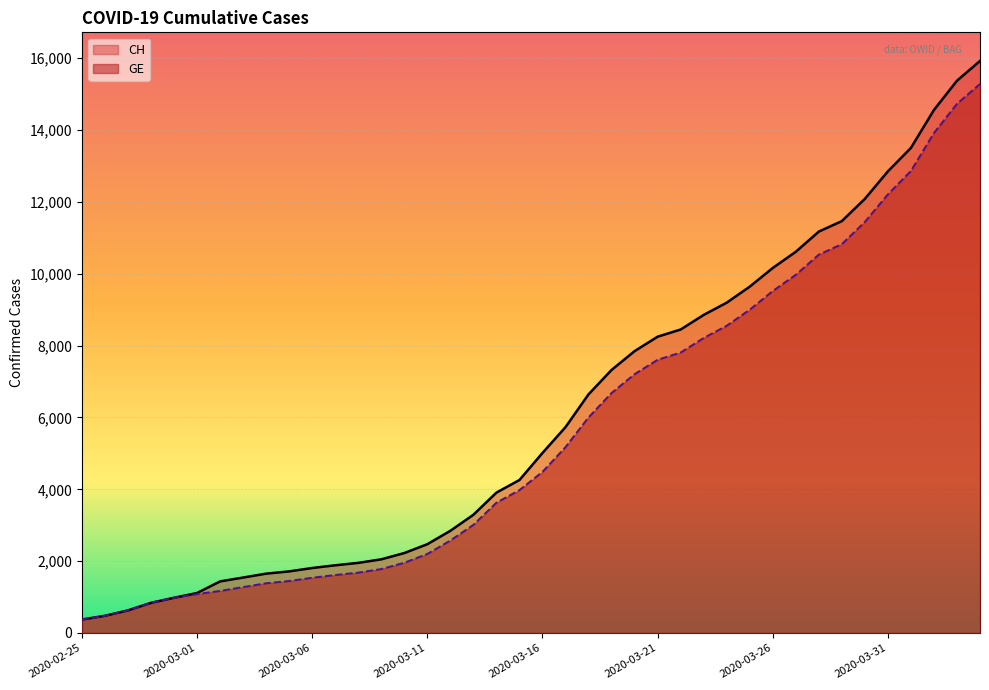

How many lines are shown in the chart?

2